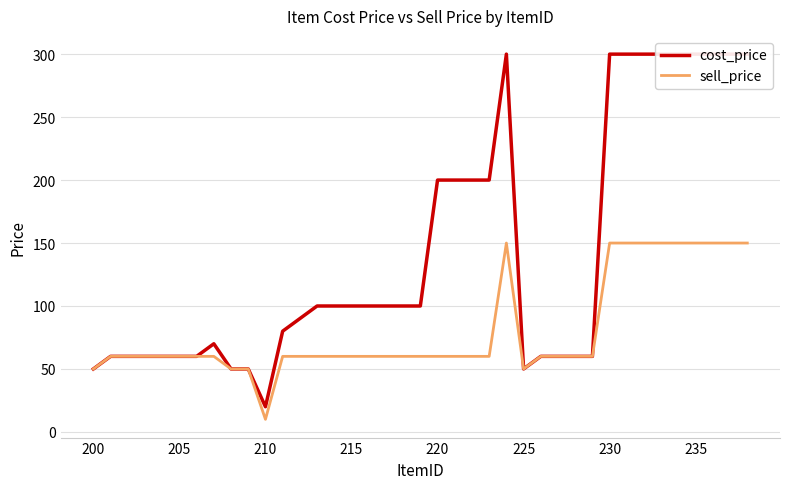

Count the number of data series in this chart.

2